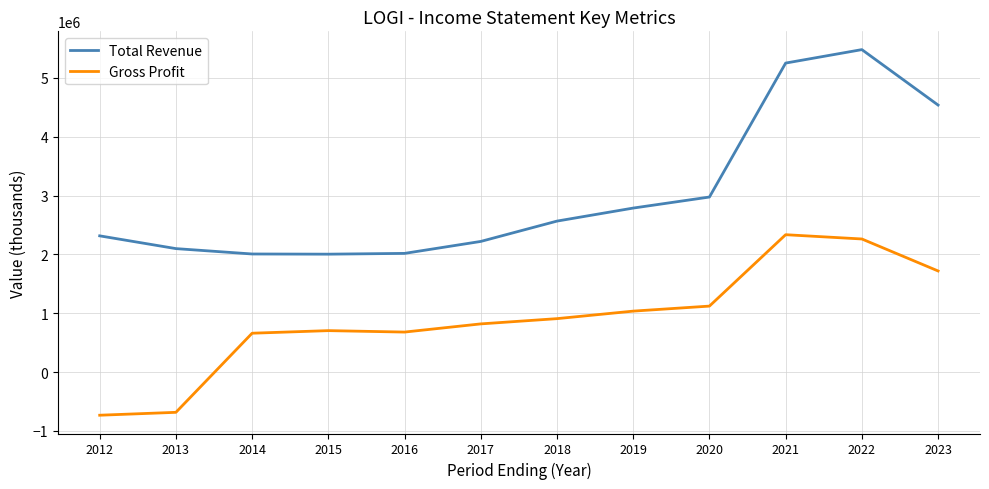

Which category has the highest value across all series?

2022